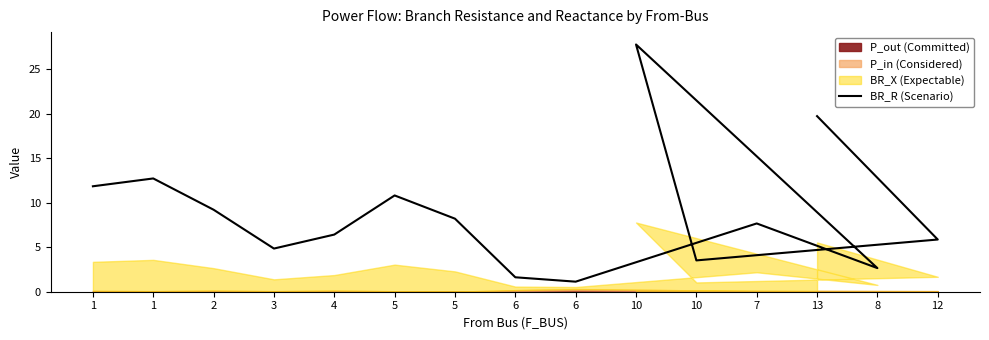

What is the average value?

8.9